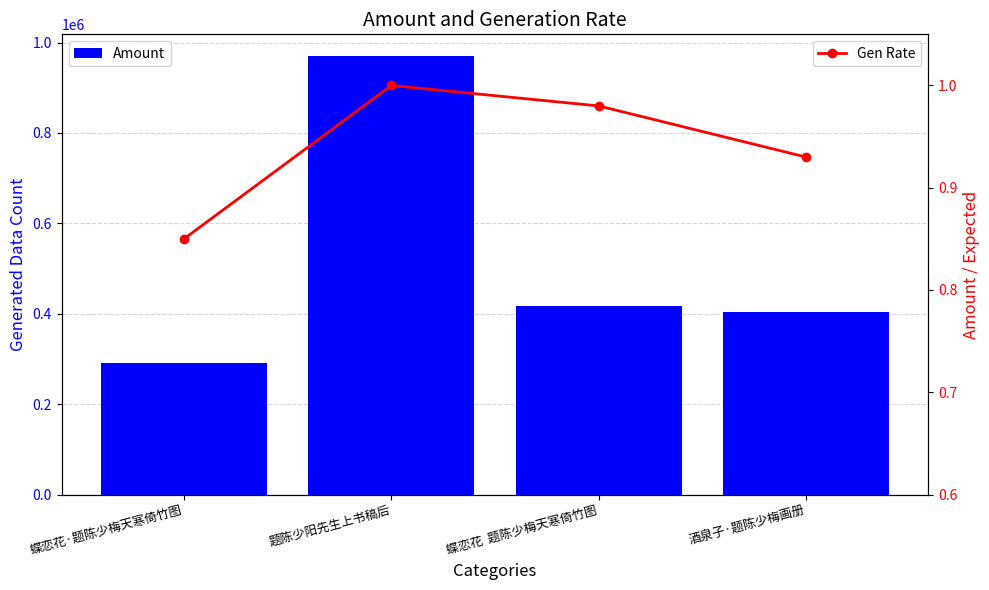

What is the maximum value shown in the chart?

969656.0